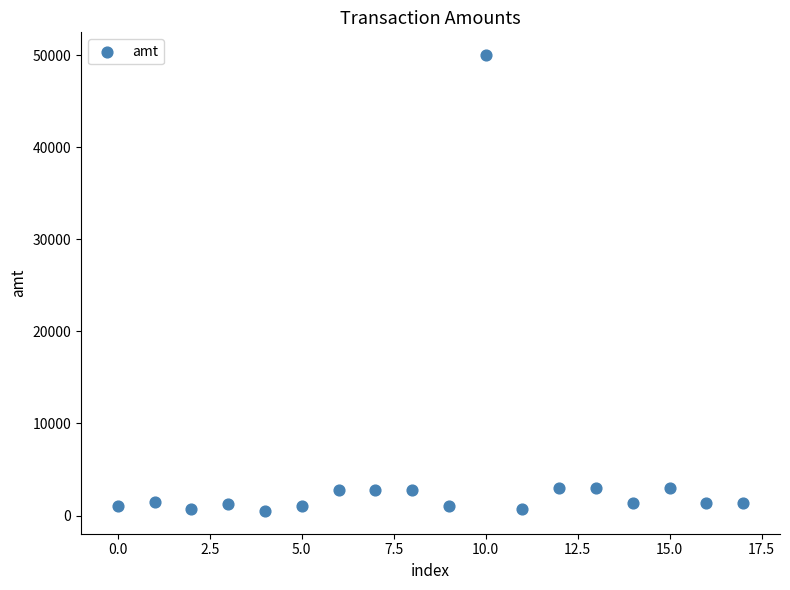

What is the range of Y values (max minus min)?

49496.0